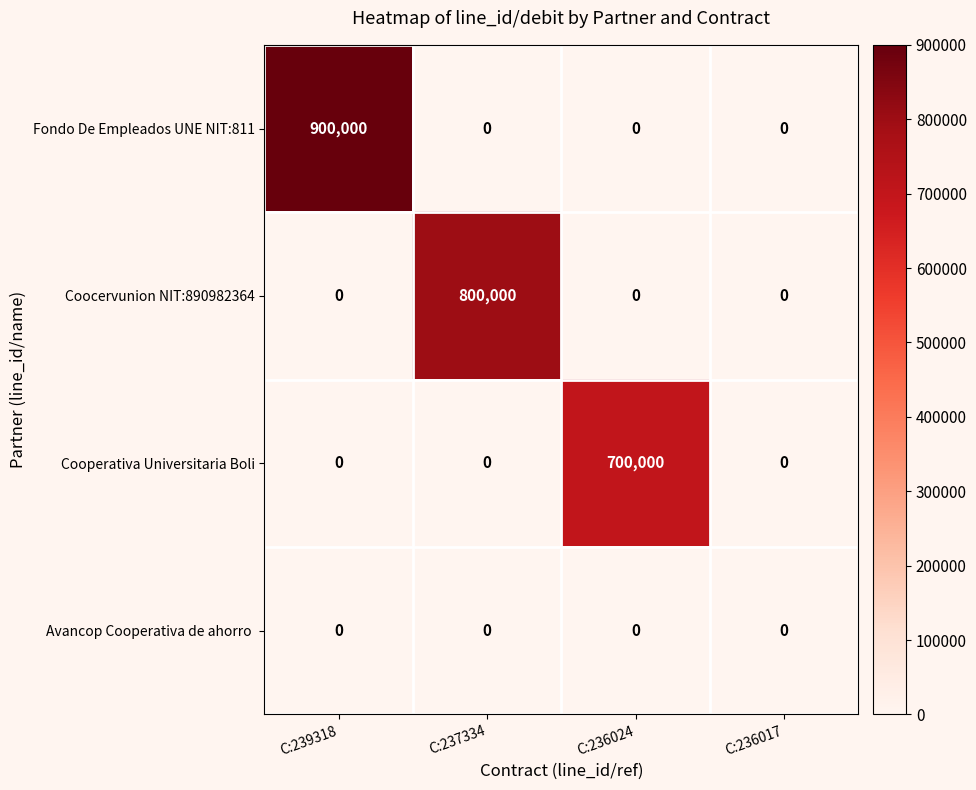

What is the difference between the maximum and minimum values in the Coocervunion NIT:890982364 series?

800000